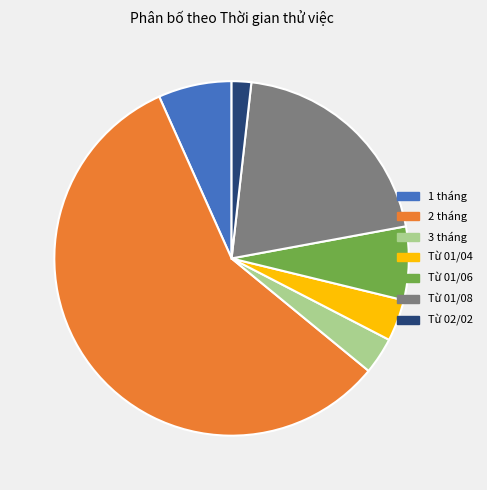

Between 1 tháng and Từ 01/08, which is larger?

Từ 01/08